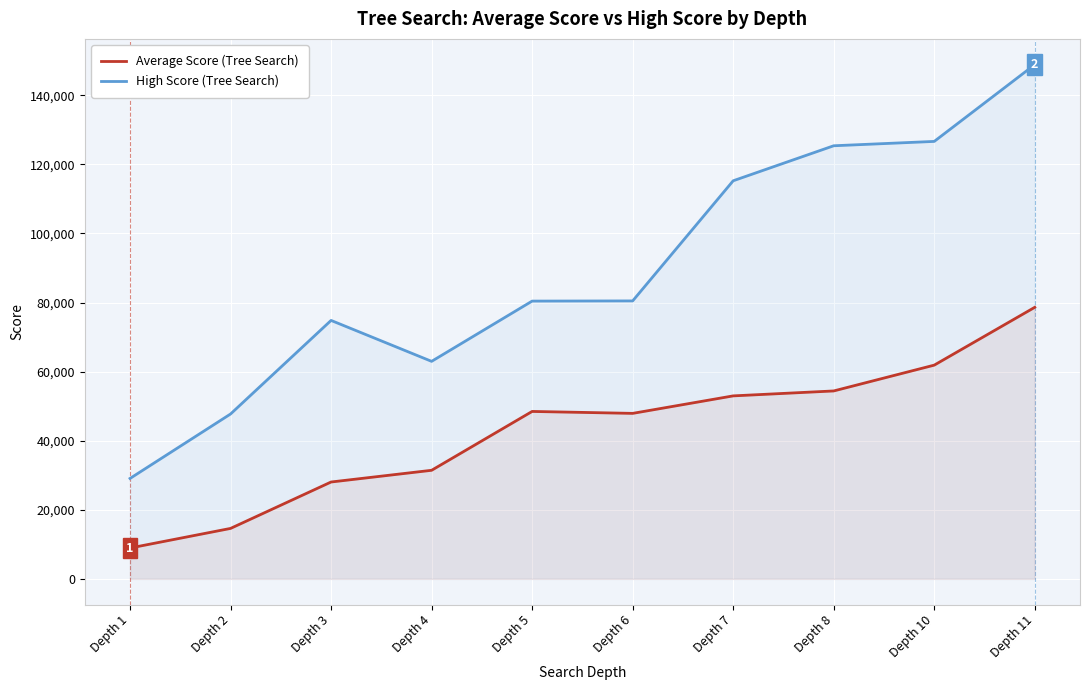

Reading left to right, transcribe all the data shown in this chart.

Average Score (Tree Search): Depth 1=8930	Depth 2=14606	Depth 3=28042	Depth 4=31432	Depth 5=48471	Depth 6=47911	Depth 7=52975	Depth 8=54404	Depth 10=61876	Depth 11=78614
High Score (Tree Search): Depth 1=29072	Depth 2=47728	Depth 3=74820	Depth 4=62972	Depth 5=80416	Depth 6=80468	Depth 7=115248	Depth 8=125384	Depth 10=126644	Depth 11=148880